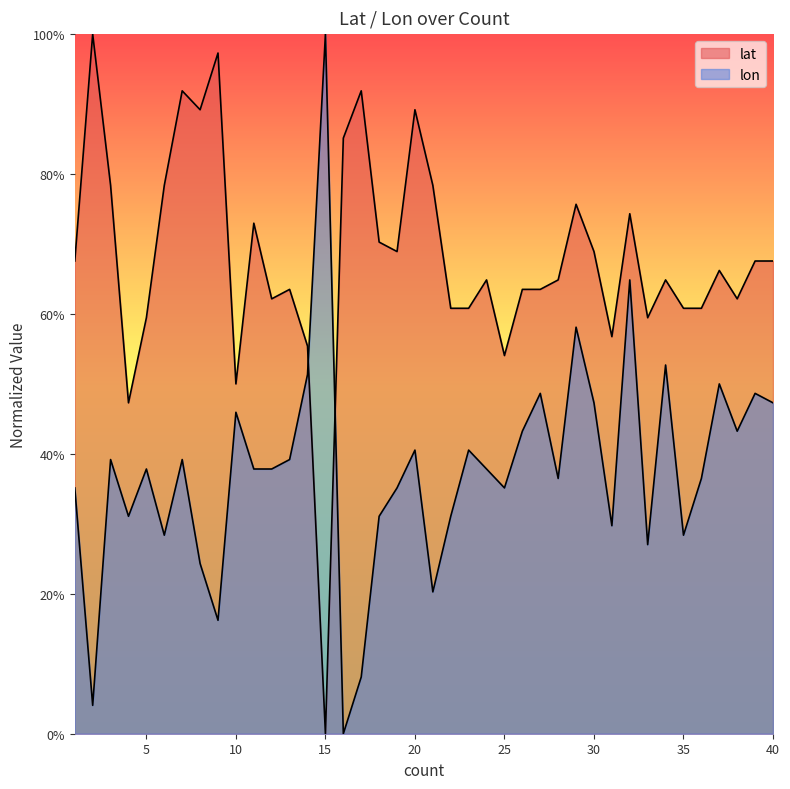

What are all the series names shown in the legend?

lat, lon